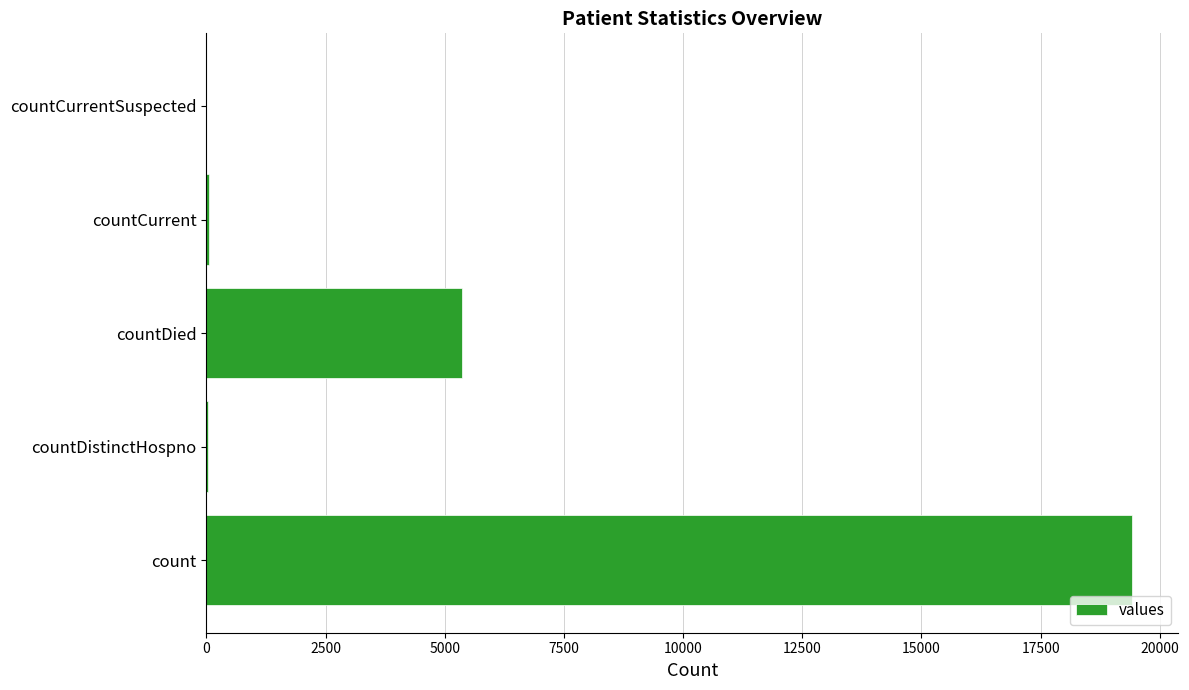

Which label corresponds to the largest value in the chart?

count